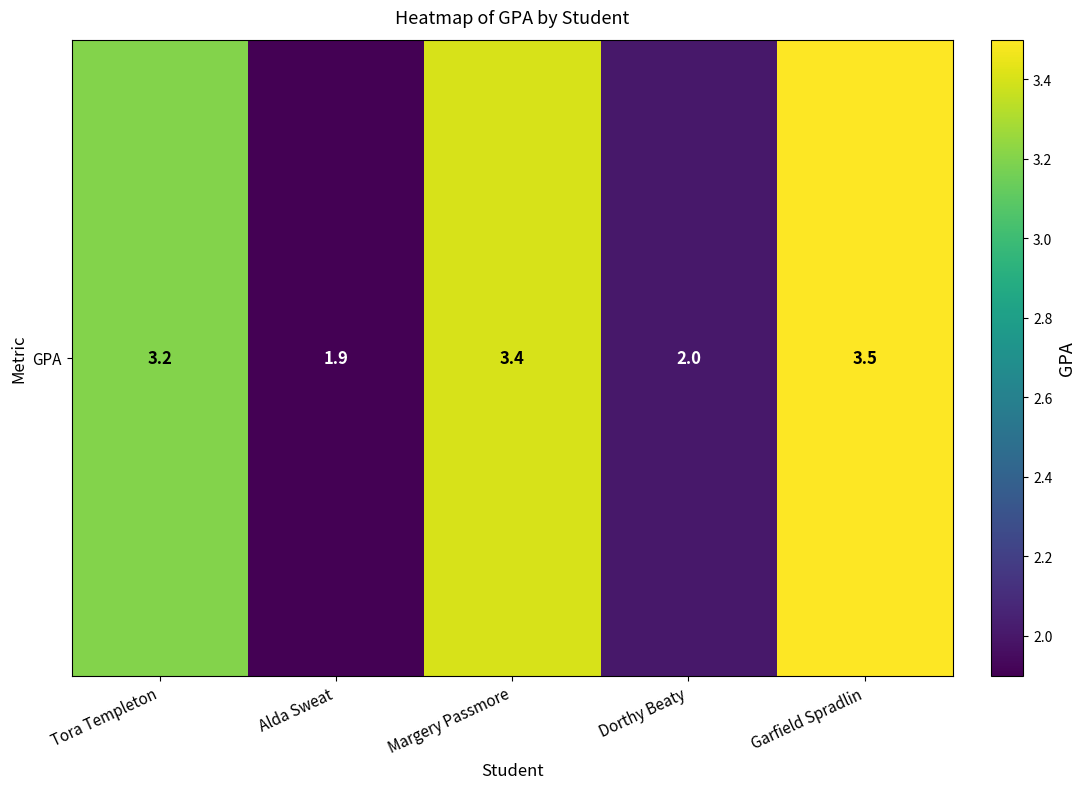

Reading right to left, what are all the values shown in this chart?

3.5	2.0	3.4	1.9	3.2